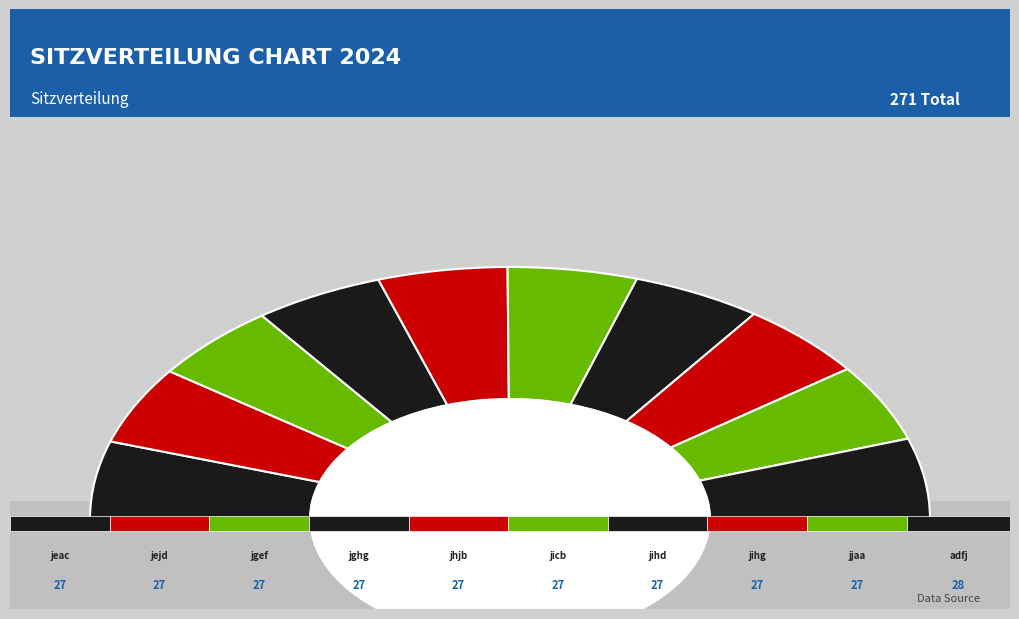

To the nearest percent, what portion does jeac represent?

10%